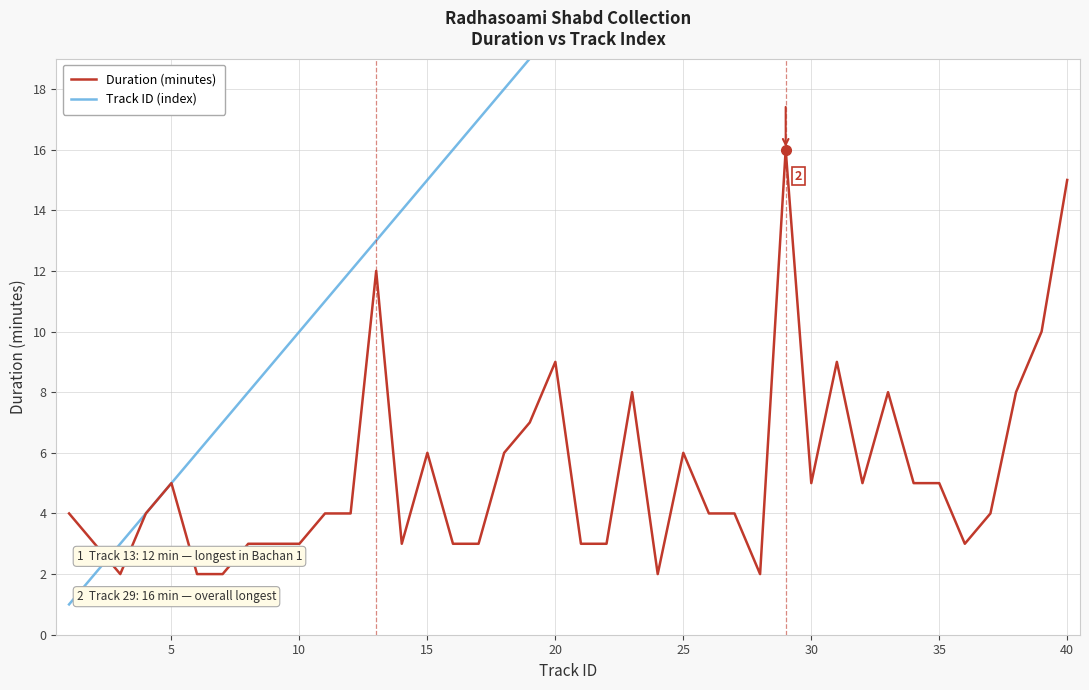

Rank the series by their maximum value, from lowest to highest.

Duration (minutes), Track ID (index)